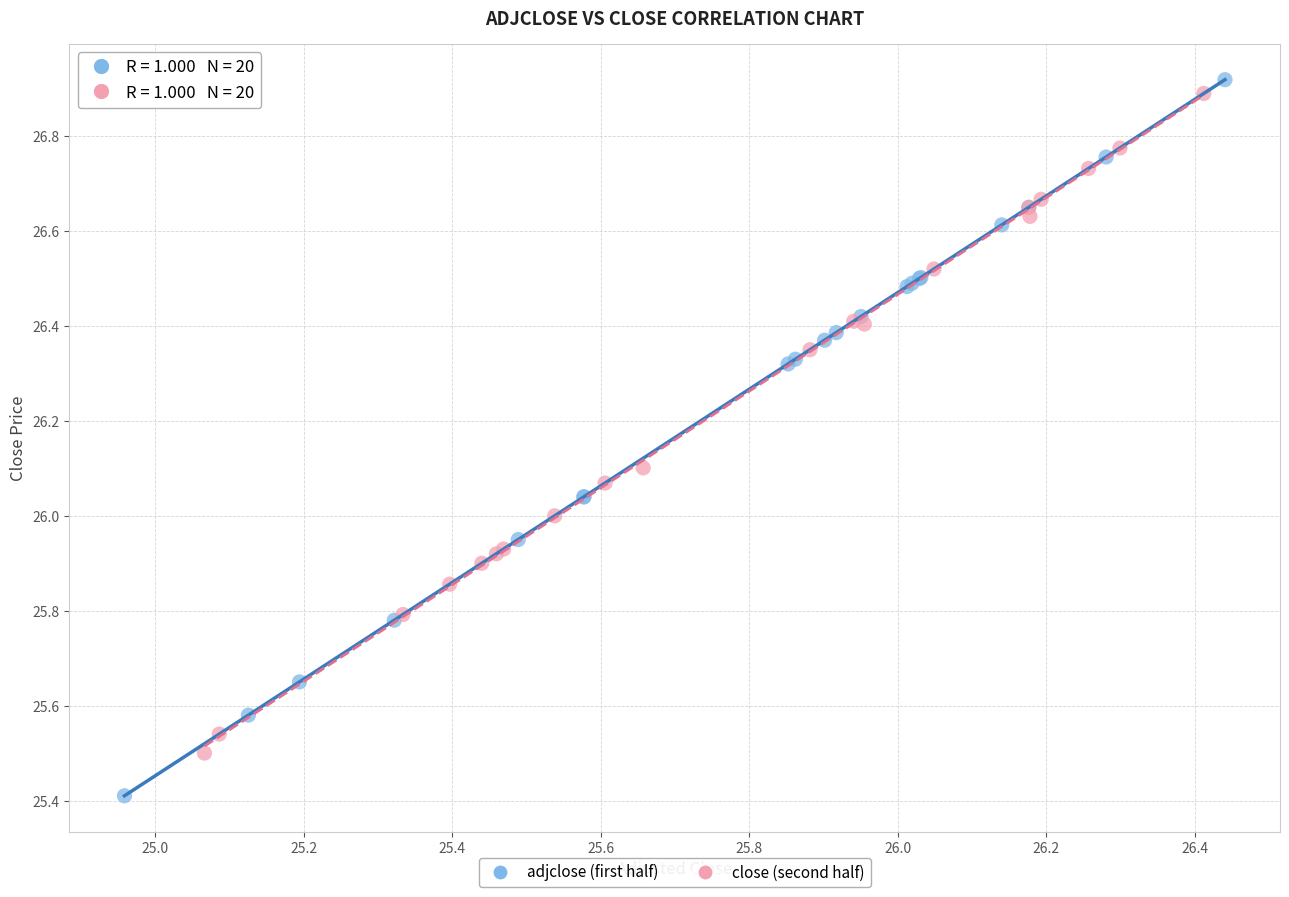

Which series contains the highest Y value?

adjclose (first half)